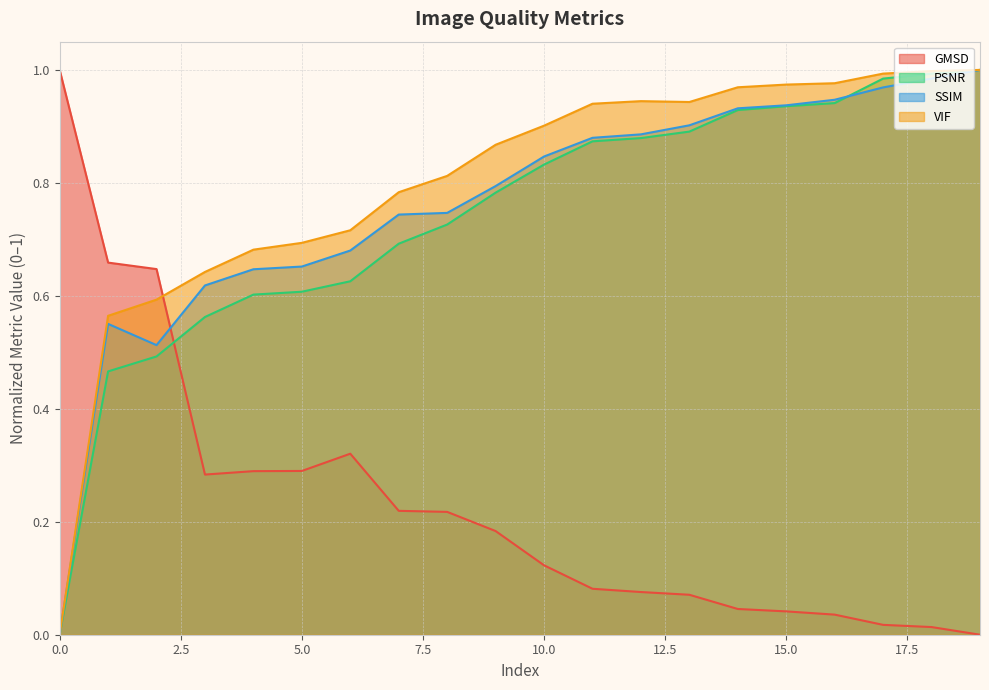

Rank the categories by SSIM value from lowest to highest.

0, 2, 1, 3, 4, 5, 6, 7, 8, 9, 10, 11, 12, 13, 14, 15, 16, 17, 18, 19